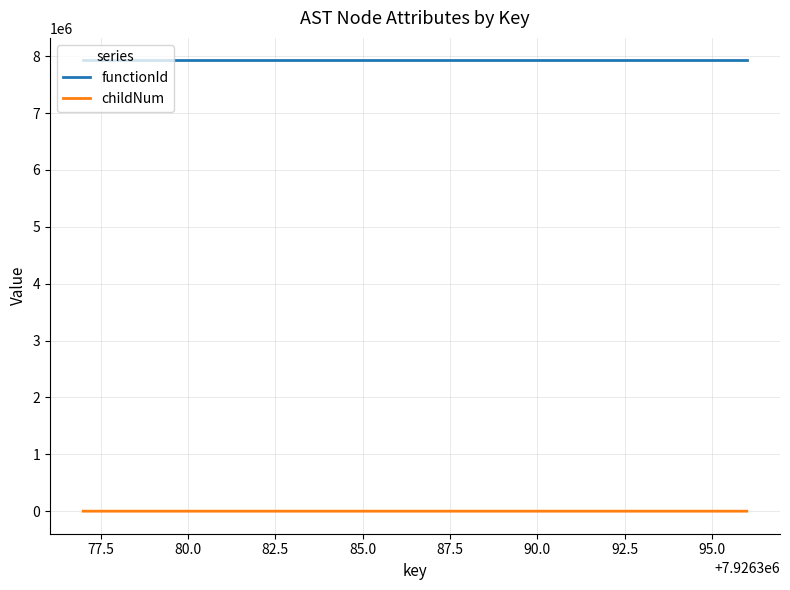

How many childNum values are between 0 and 1?

17